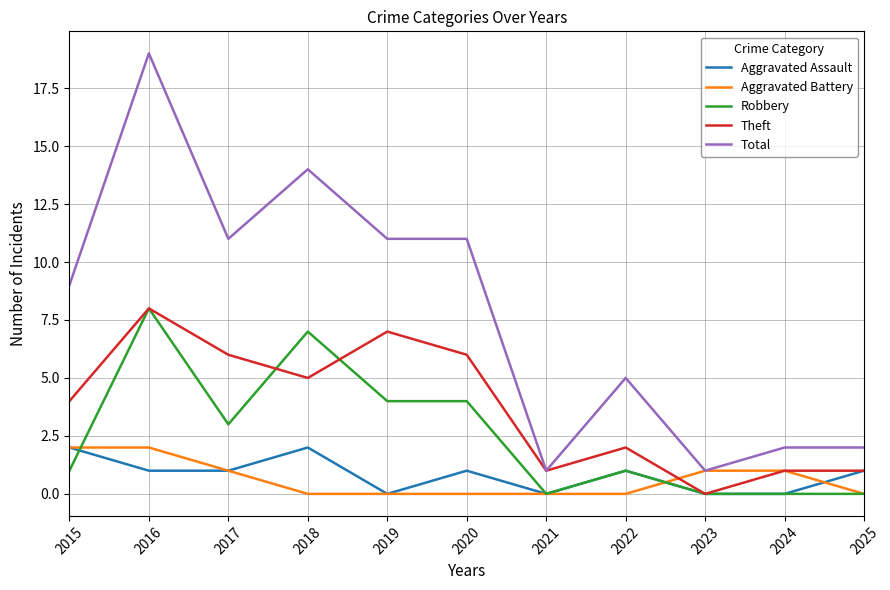

True or false: Robbery and Total intersect in this chart.

False